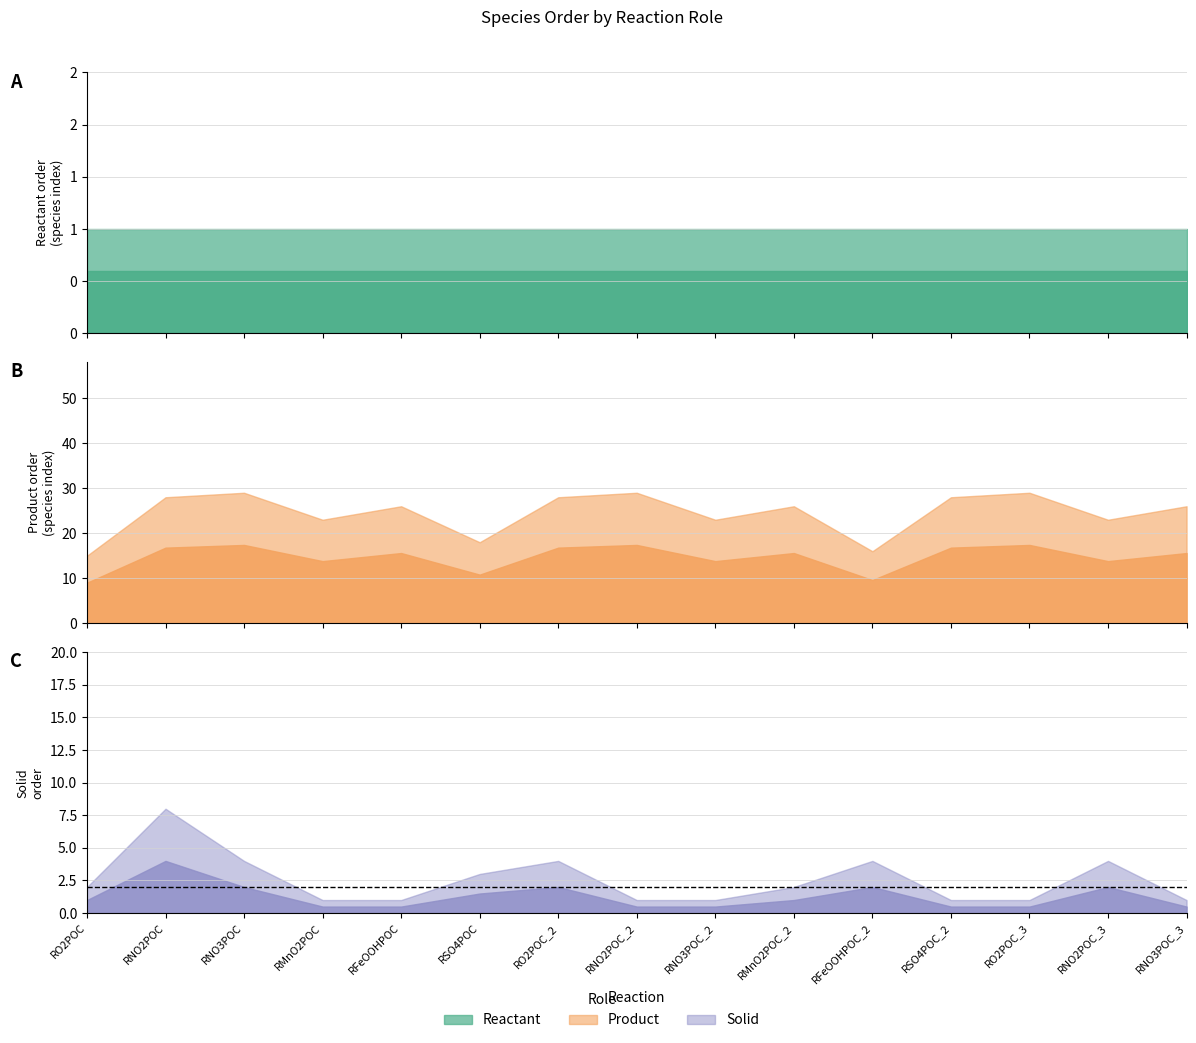

What is the average value of the solid series?

3